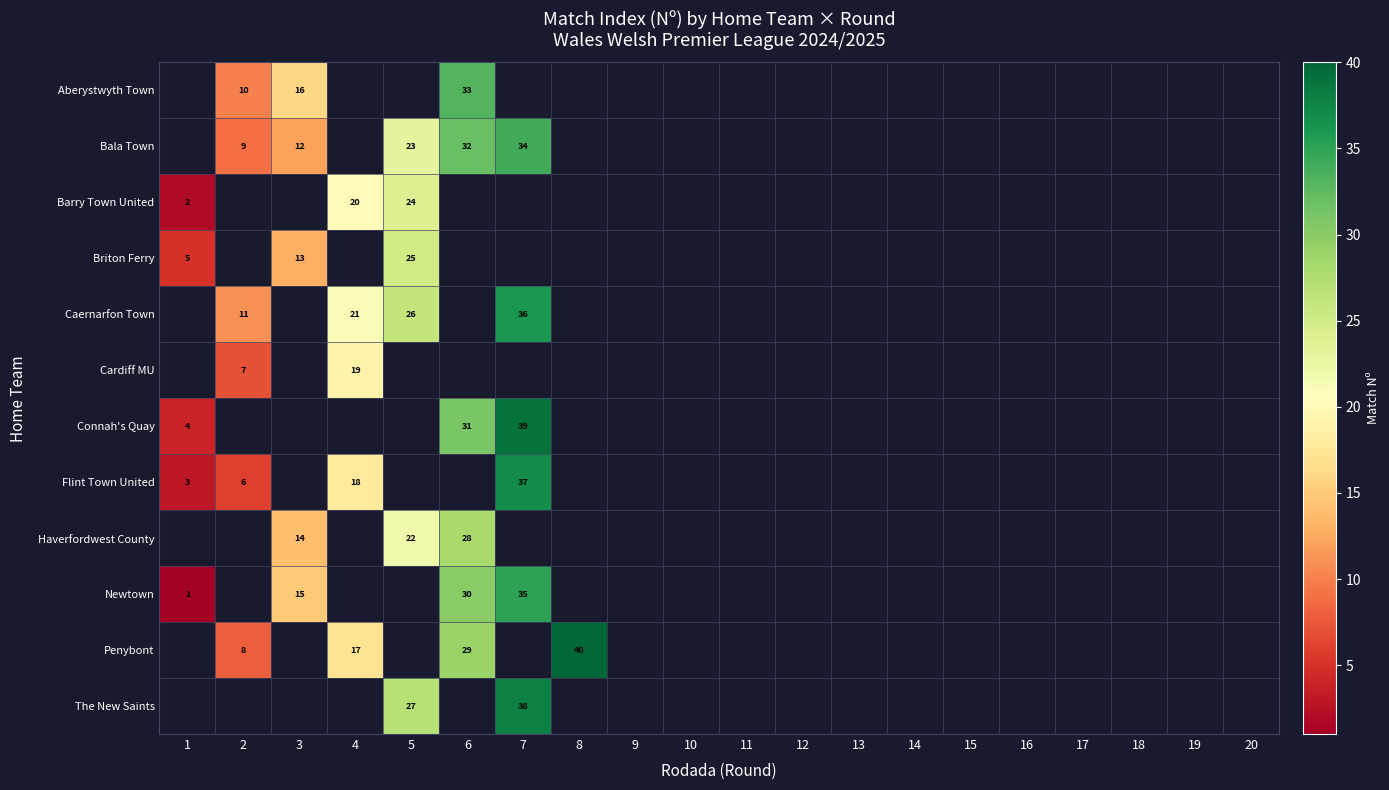

The value of Newtown at 1 is 0. True or false?

False